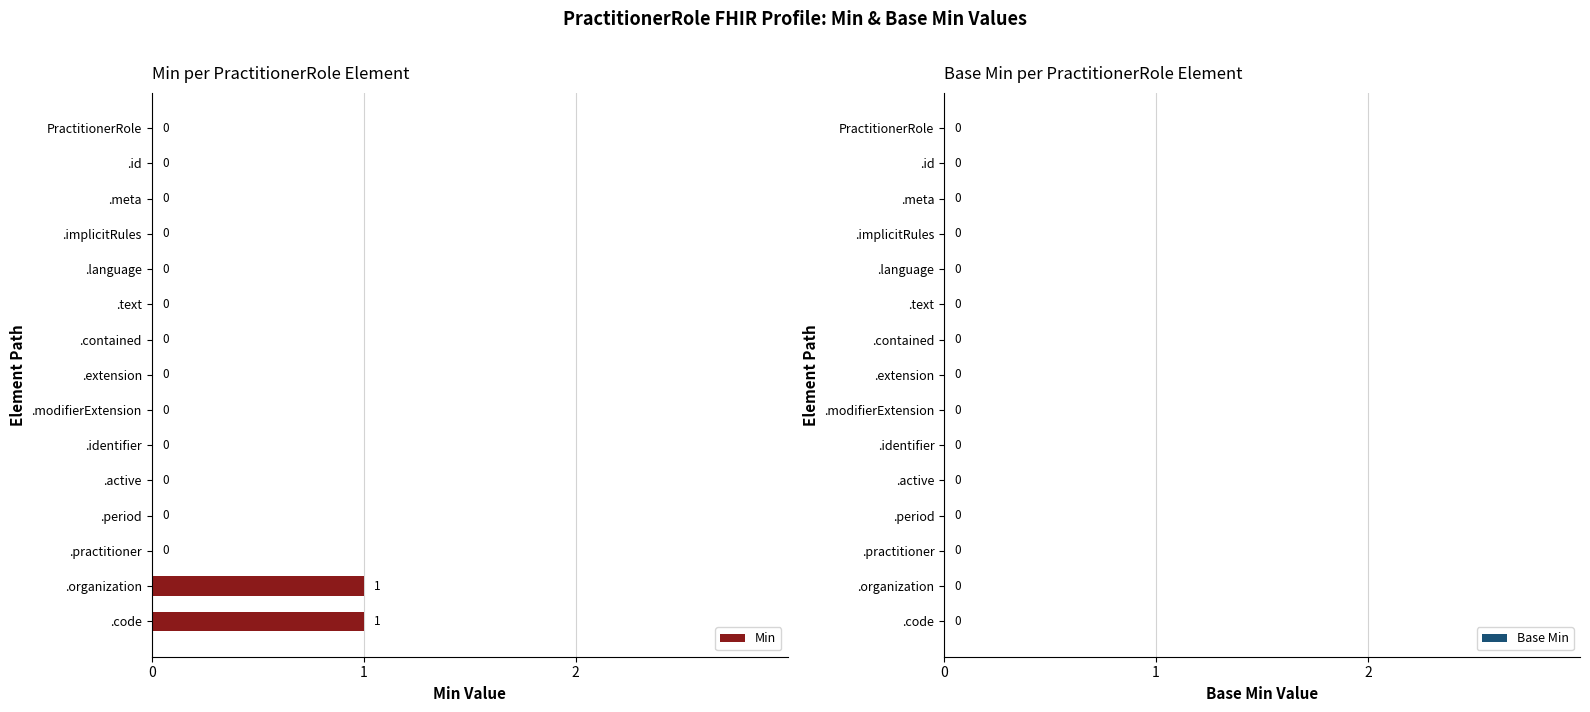

What is the change in value from .id to .code?

+1